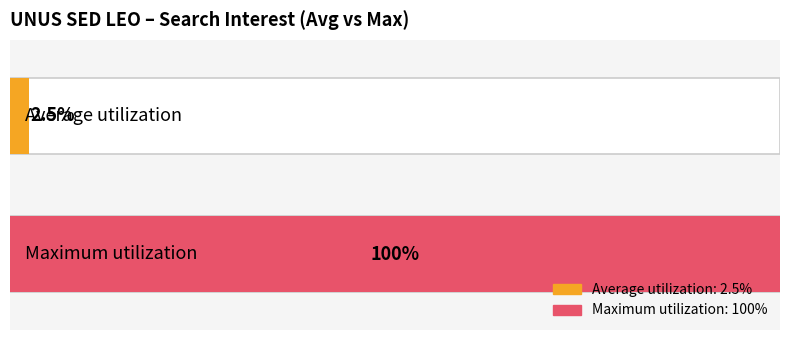

How many values in the Average utilization series exceed 0?

1